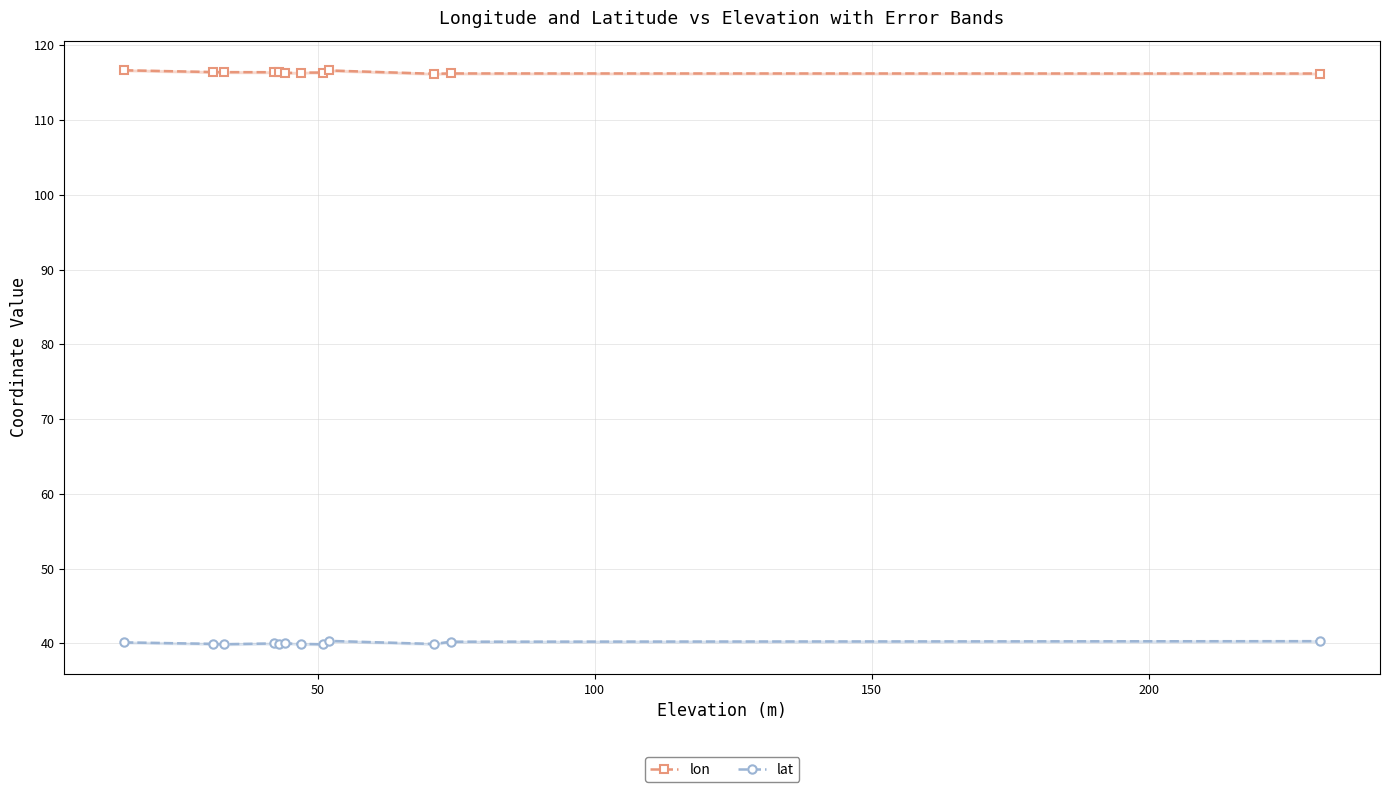

List the series in order of their overall mean, lowest first.

lat, lon